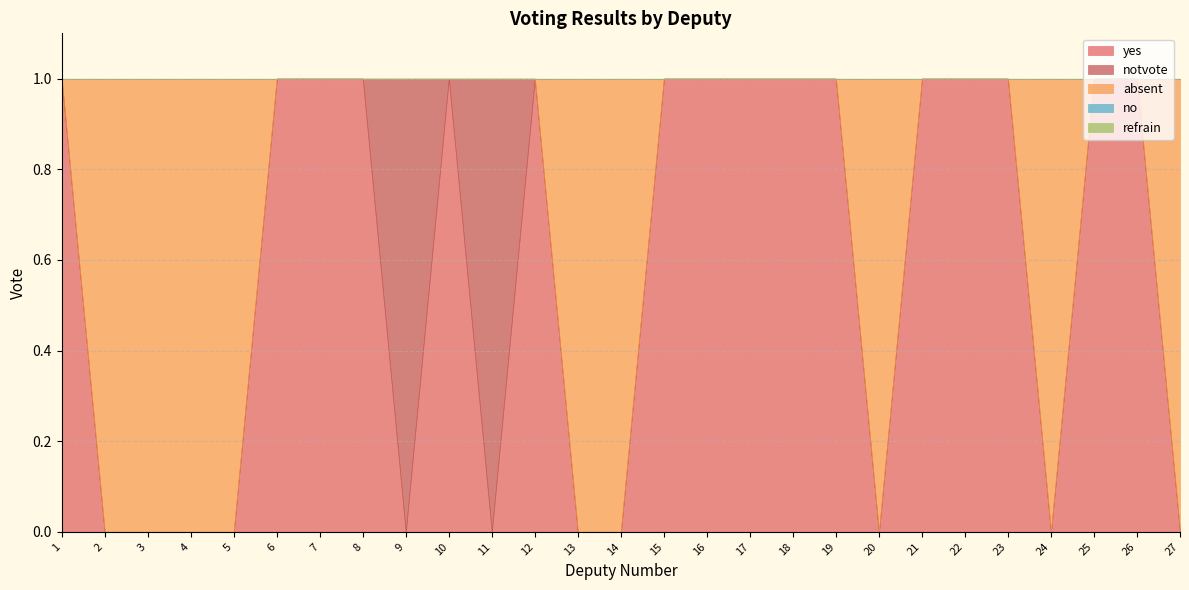

Reading left to right, list all the values displayed in this chart.

yes: 1	0	0	0	0	1	1	1	0	1	0	1	0	0	1	1	1	1	1	0	1	1	1	0	1	1	0
notvote: 0	0	0	0	0	0	0	0	1	0	1	0	0	0	0	0	0	0	0	0	0	0	0	0	0	0	0
absent: 0	1	1	1	1	0	0	0	0	0	0	0	1	1	0	0	0	0	0	1	0	0	0	1	0	0	1
no: 0	0	0	0	0	0	0	0	0	0	0	0	0	0	0	0	0	0	0	0	0	0	0	0	0	0	0
refrain: 0	0	0	0	0	0	0	0	0	0	0	0	0	0	0	0	0	0	0	0	0	0	0	0	0	0	0